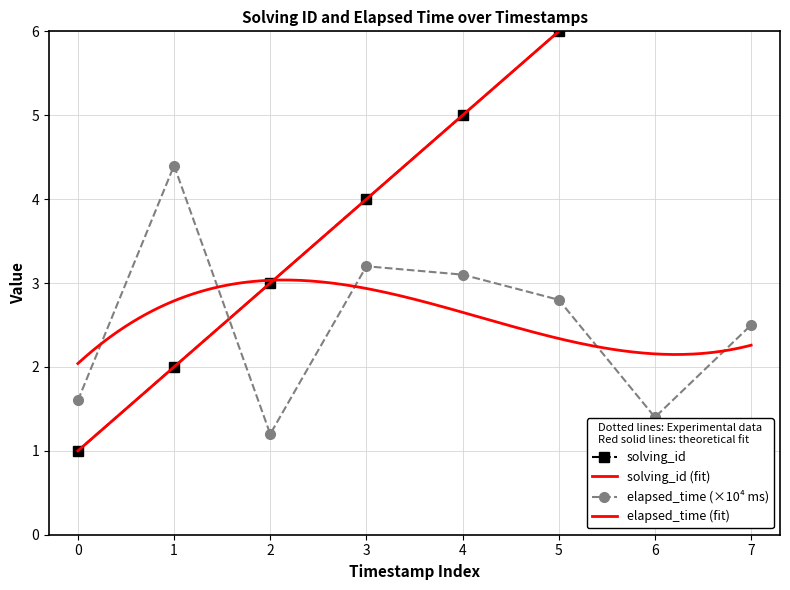

In elapsed_time (×10⁴ ms), how many points are lower than both neighbors (excluding endpoints)?

2